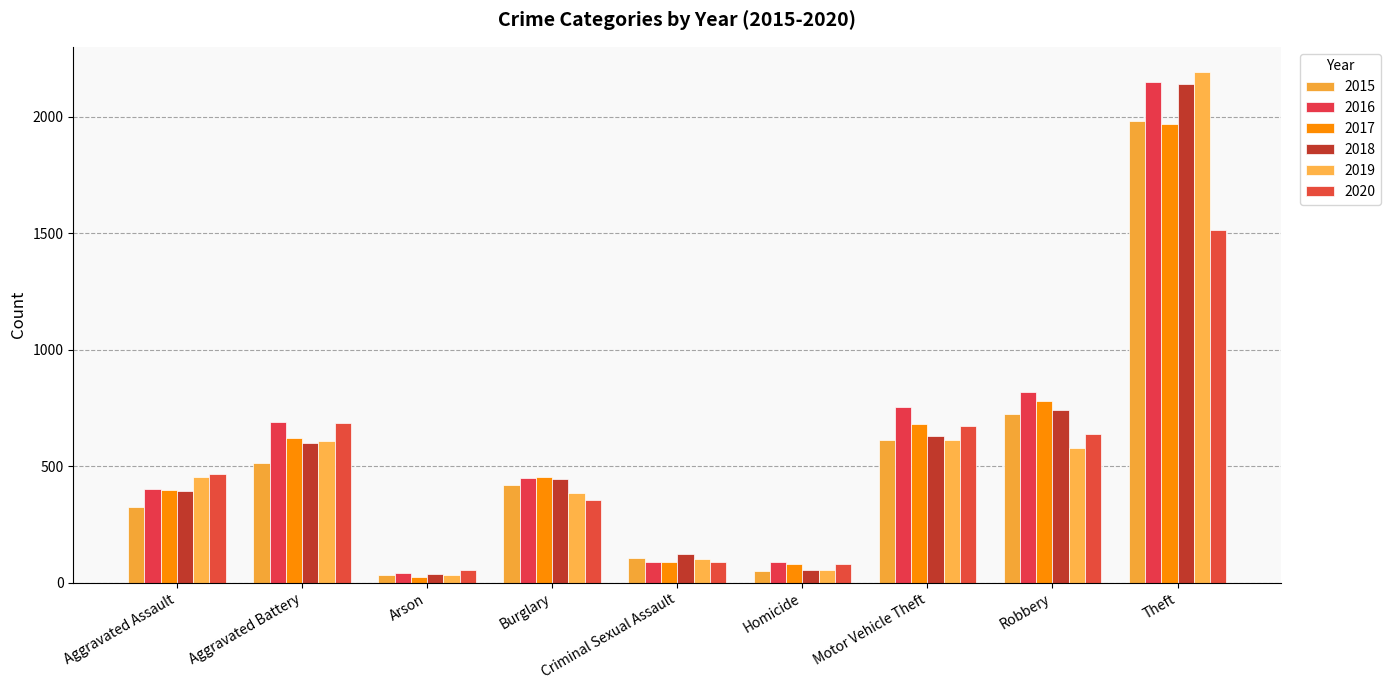

Reading right to left, extract all data points from this chart.

2015: 1981	726	614	50	105	421	35	515	323
2016: 2148	819	756	87	87	451	40	691	402
2017: 1968	780	680	82	91	453	23	623	396
2018: 2140	741	631	56	123	443	37	600	392
2019: 2190	577	611	53	102	383	32	608	452
2020: 1512	637	673	81	89	357	55	686	466